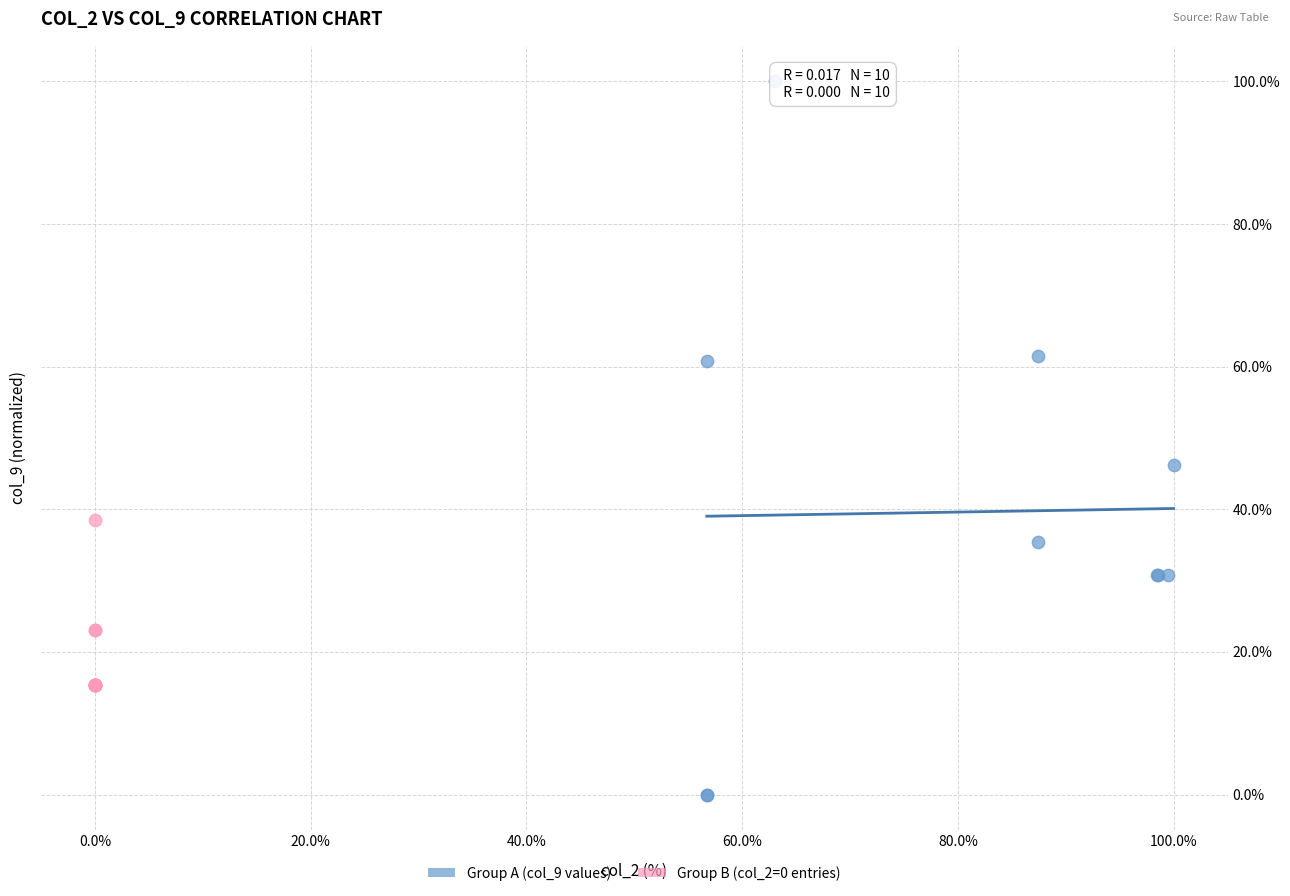

Which series has the widest spread of Y values?

Group A (col_9 values)